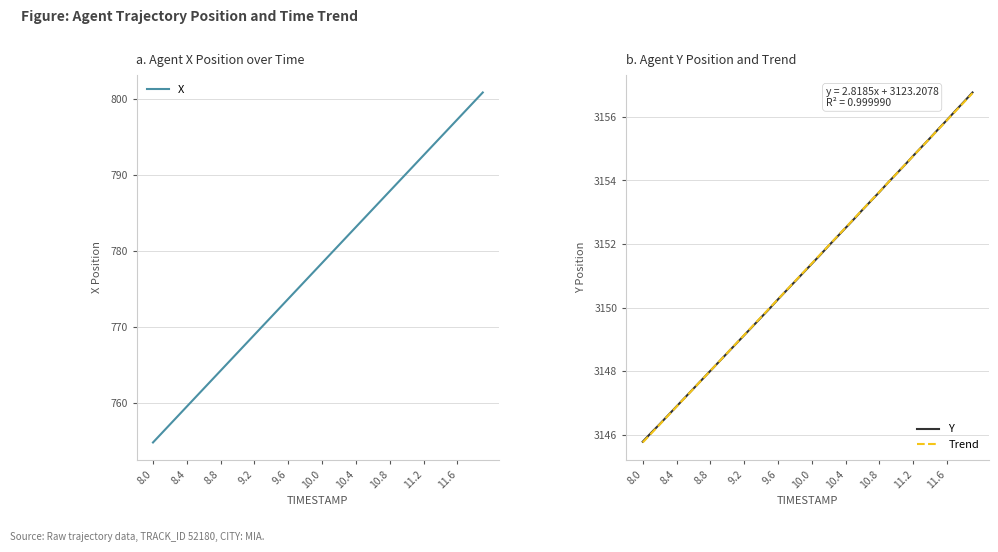

What is the minimum value for Trend?

3145.8